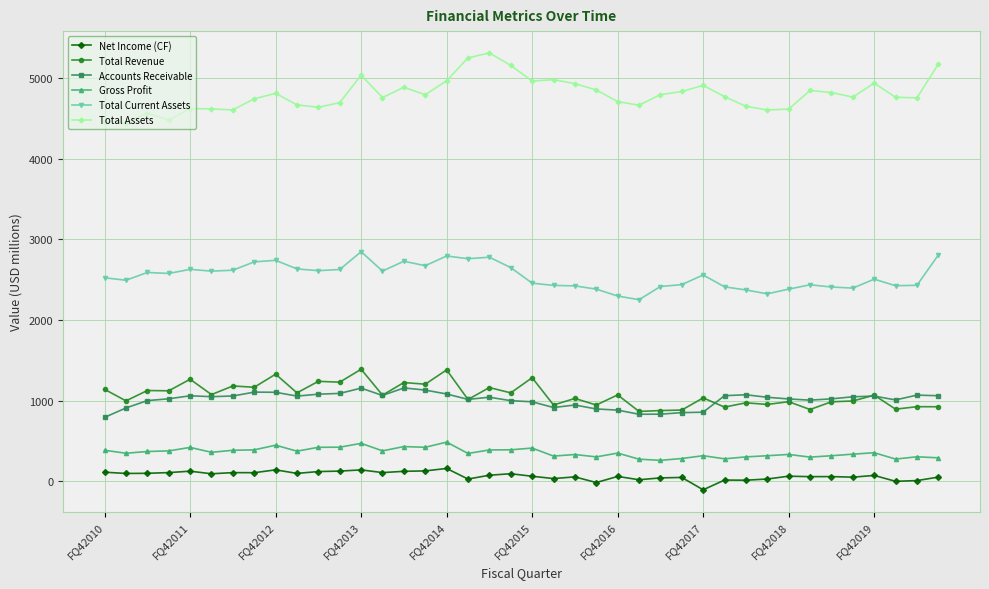

What is the difference between the maximum and minimum values in the Accounts Receivable series?

365.1